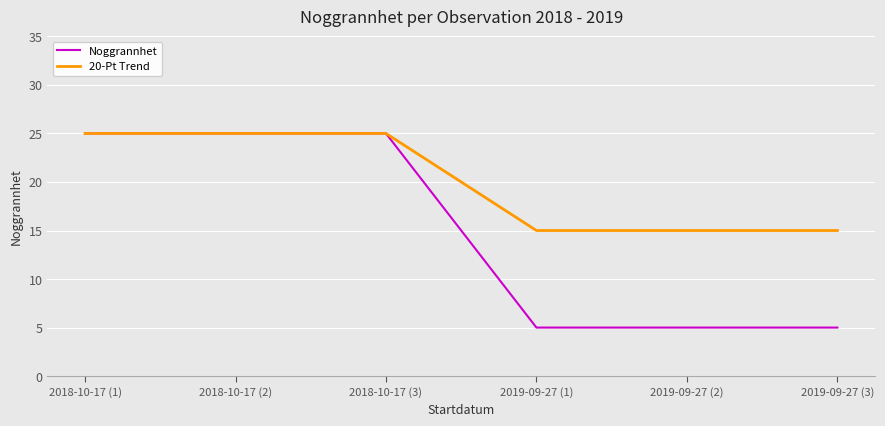

Reading right to left, list all the values displayed in this chart.

Noggrannhet: 2019-09-27 (3)=5	2019-09-27 (2)=5	2019-09-27 (1)=5	2018-10-17 (3)=25	2018-10-17 (2)=25	2018-10-17 (1)=25
20-Pt Trend: 2019-09-27 (3)=15	2019-09-27 (2)=15	2019-09-27 (1)=15	2018-10-17 (3)=25	2018-10-17 (2)=25	2018-10-17 (1)=25